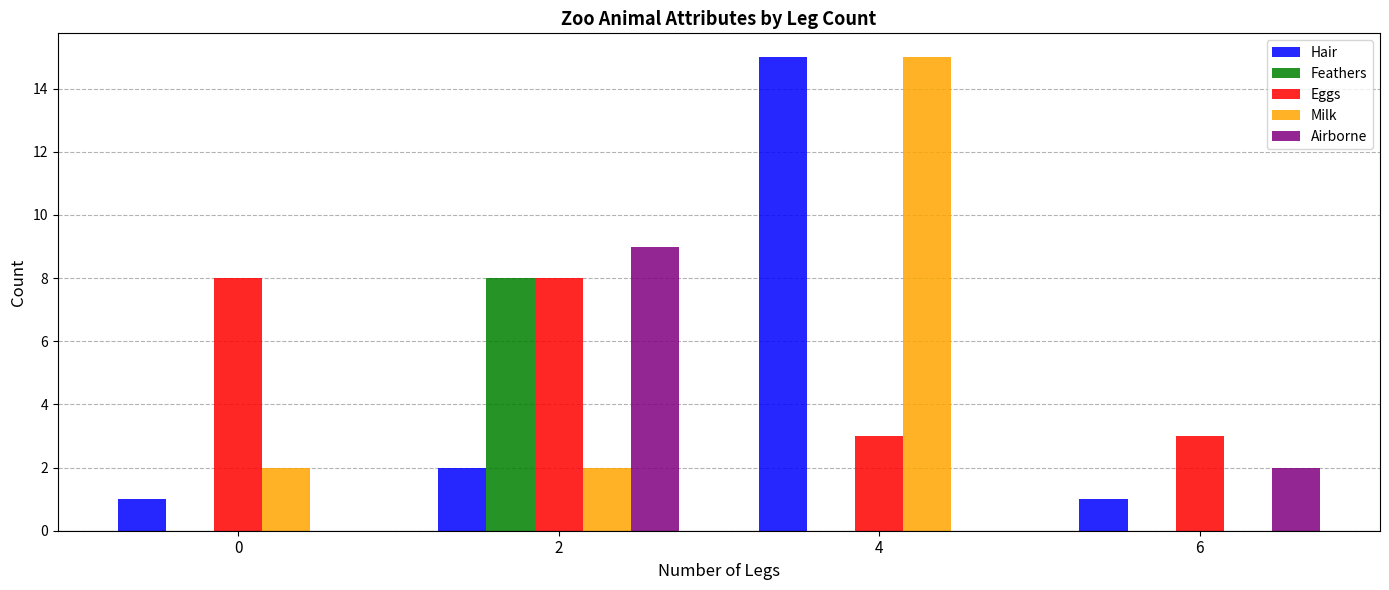

Between 0 and 4, which series saw the biggest shift?

Hair